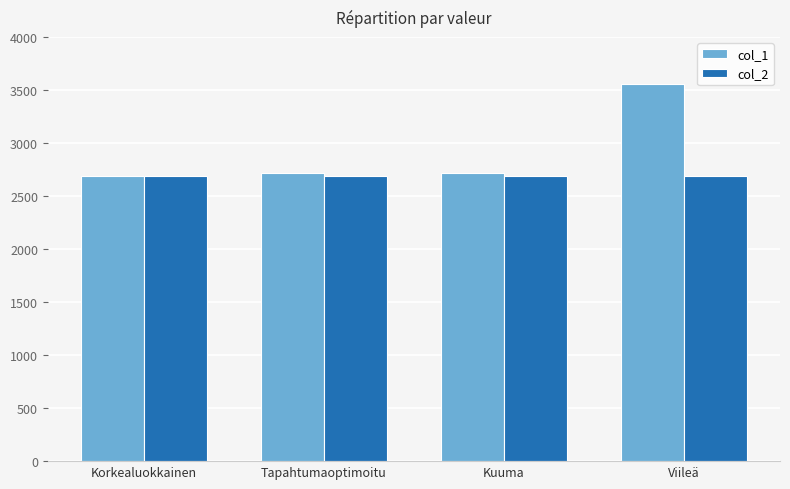

How many groups of bars are there?

4